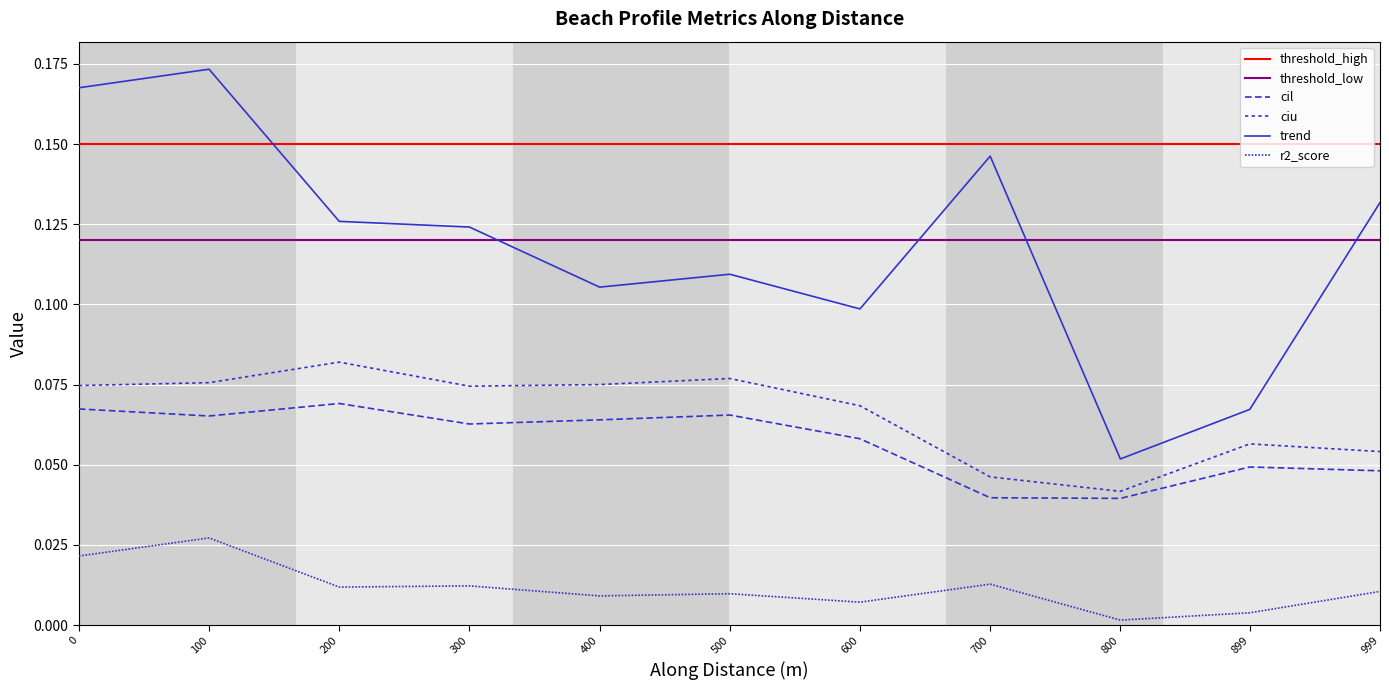

At how many categories does at least one series exceed 0?

11